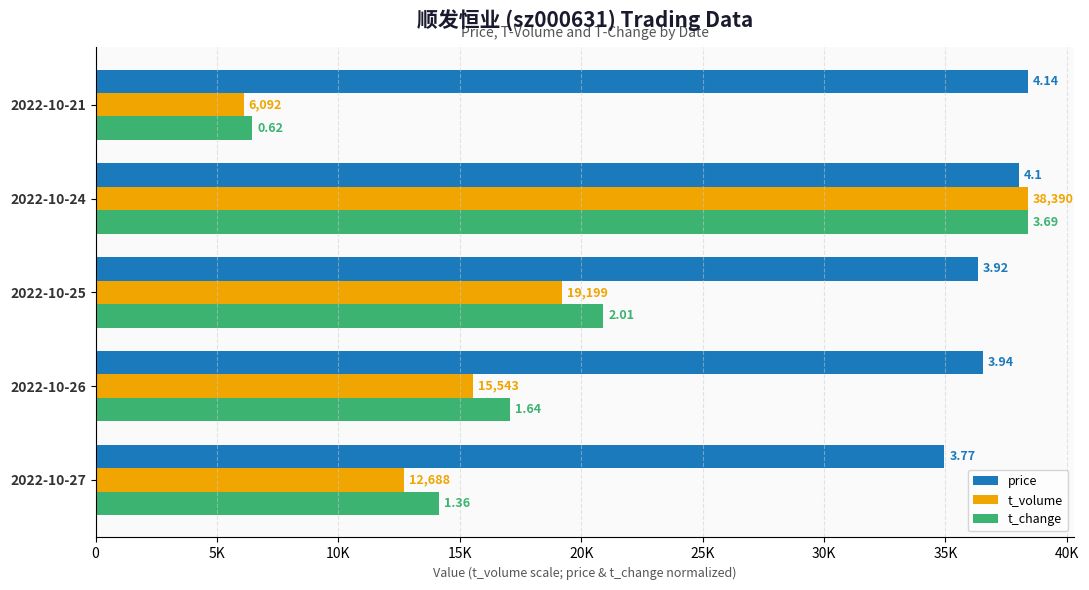

What are all the series names shown in the legend?

price, t_volume, t_change